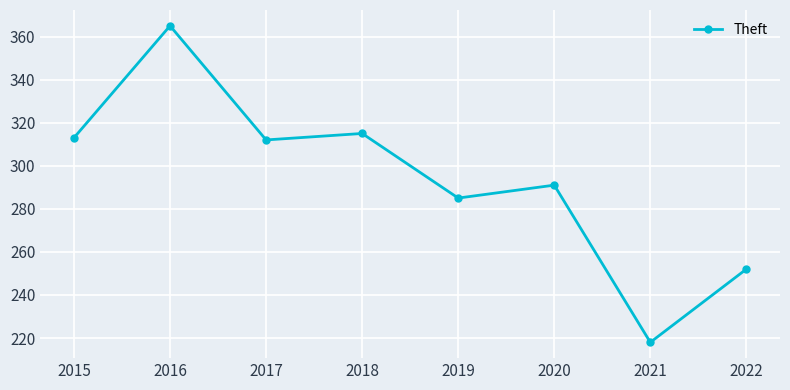

At which label is the value closest to 291?

2020